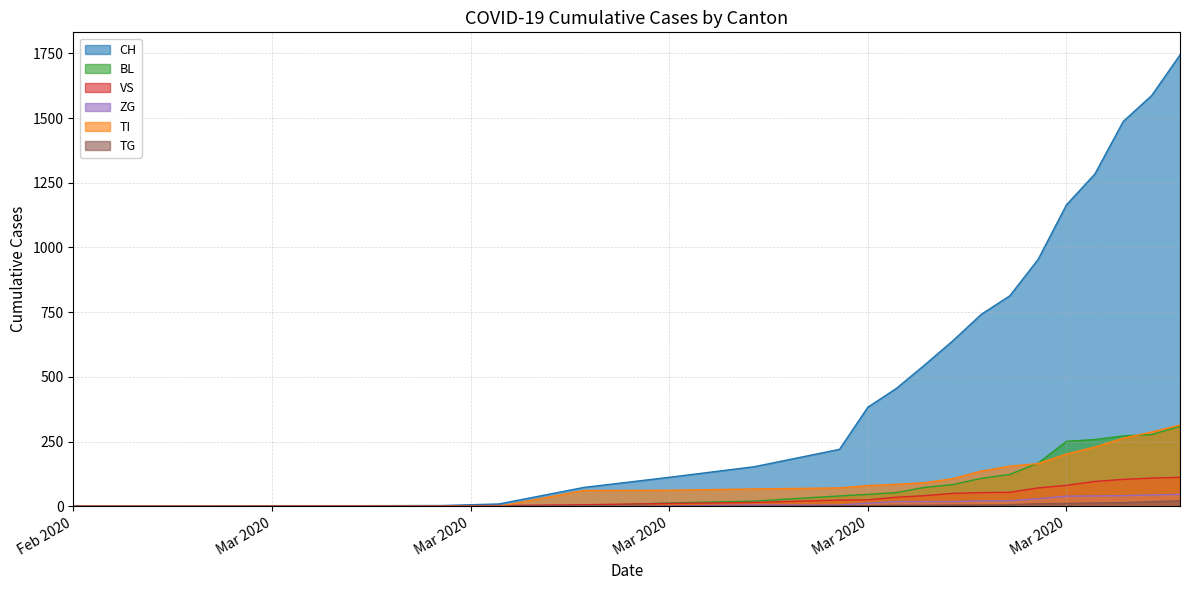

Count the number of categories in the chart.

22